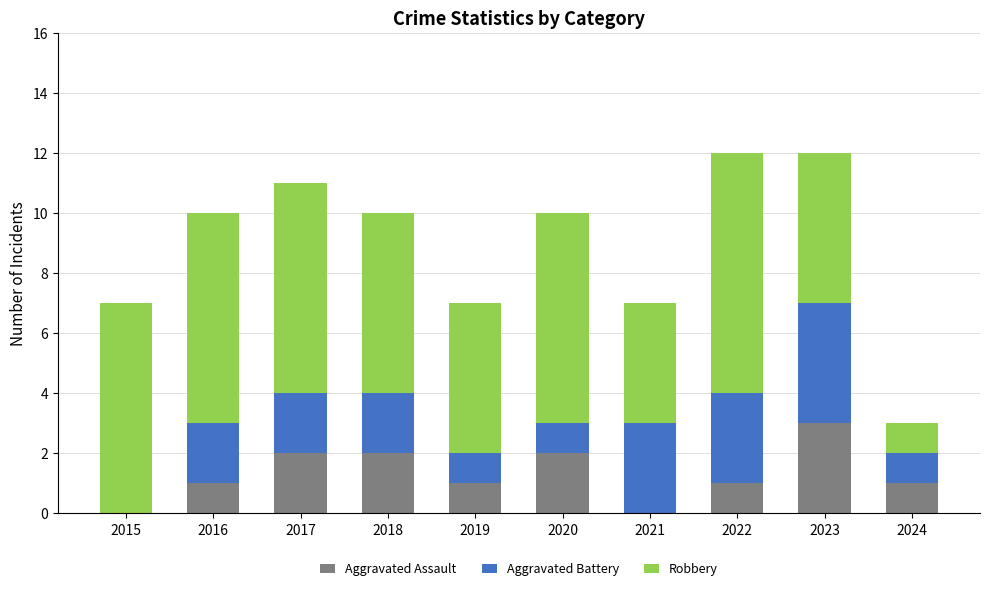

What is the total value across all series at 2019?

7